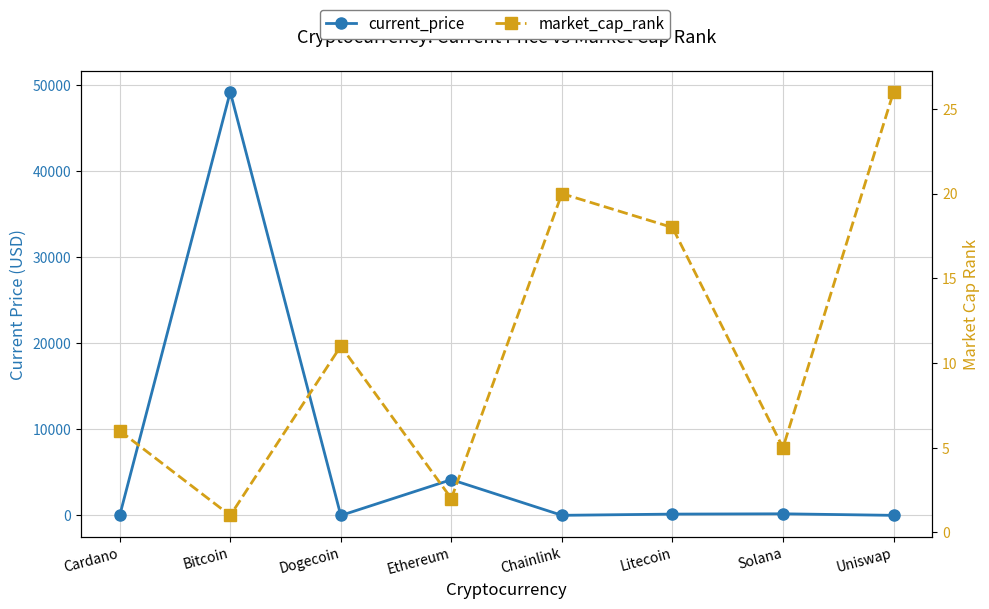

How many interior local valleys does the market_cap_rank series have?

3